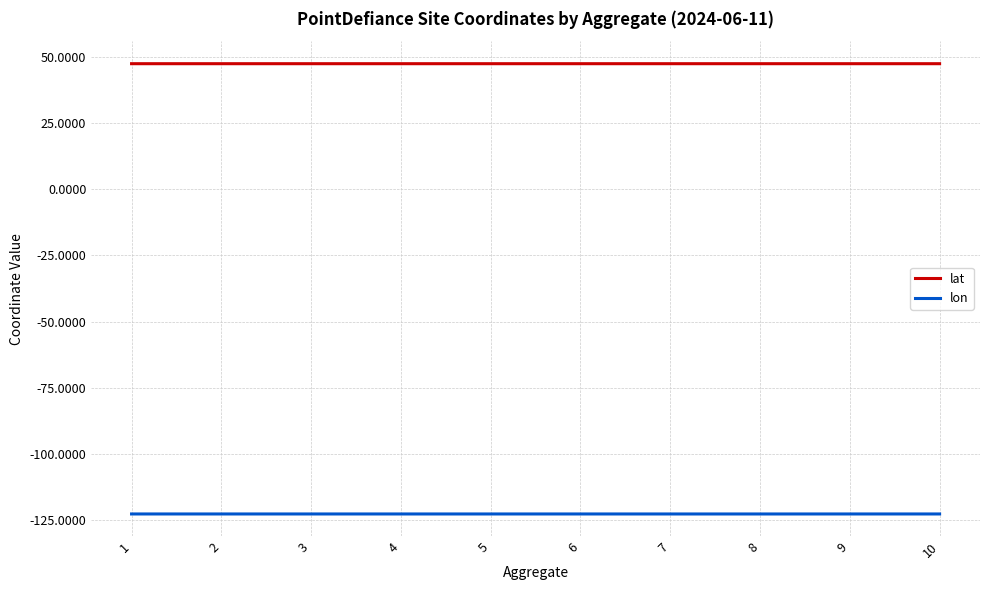

How many lines are shown in the chart?

2